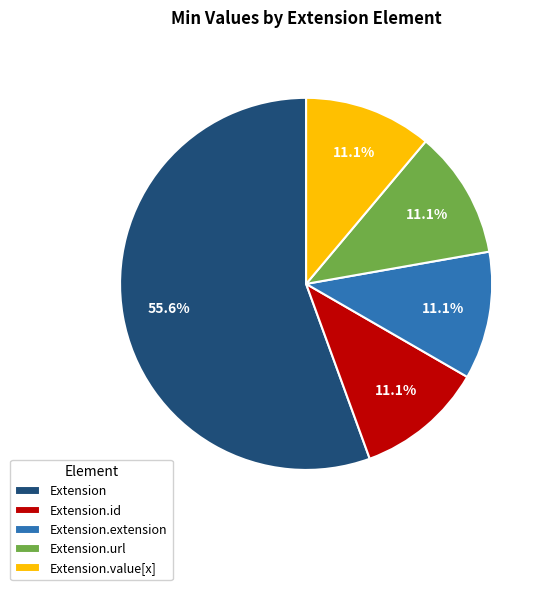

Combined, what portion of the pie is Extension.value[x] and Extension.url?

22.2%